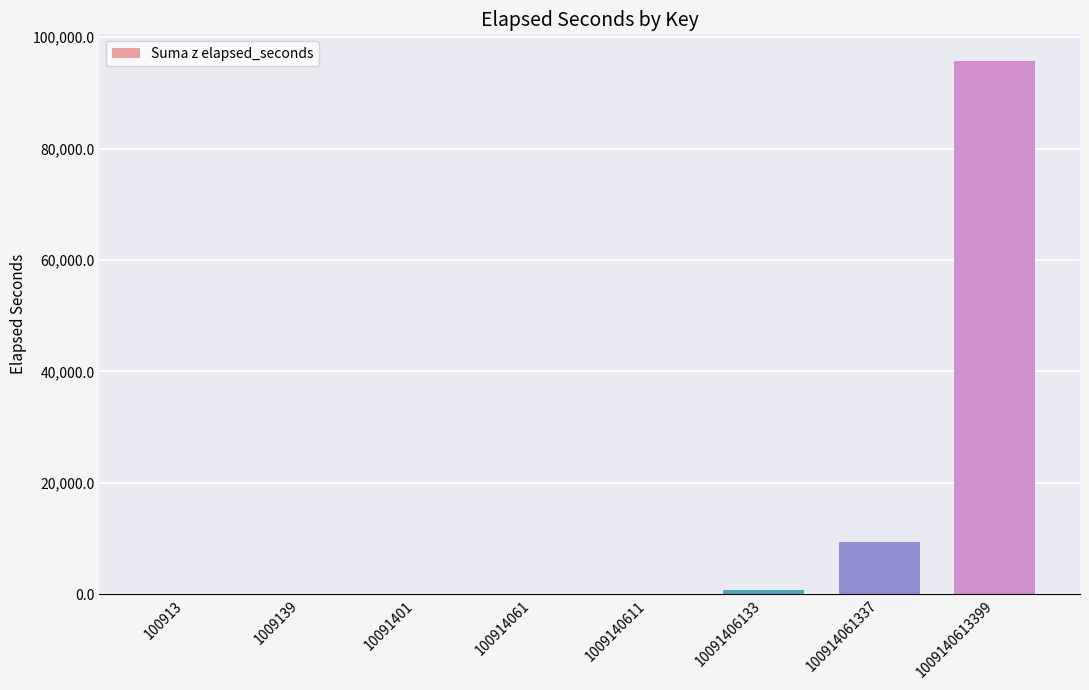

What is the change in value from 100914061 to 100914061337?

+9441.2